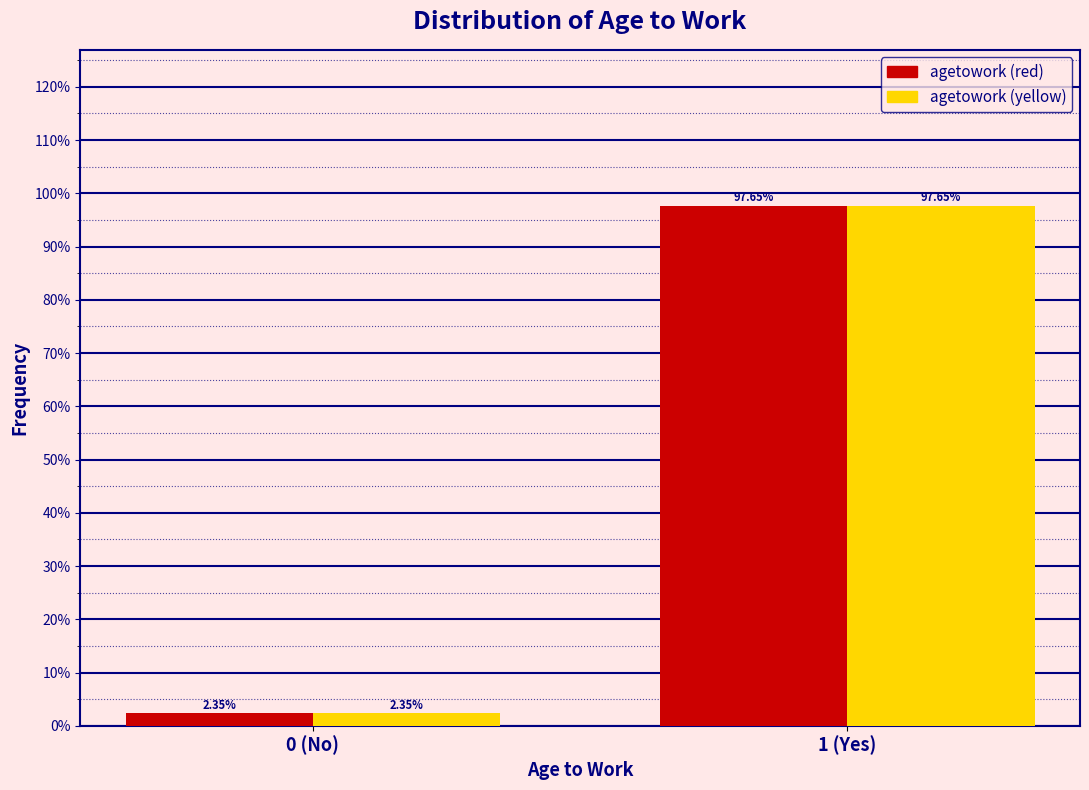

What is the difference between the agetowork (red) values at 0 (No) and 1 (Yes)?

95.3